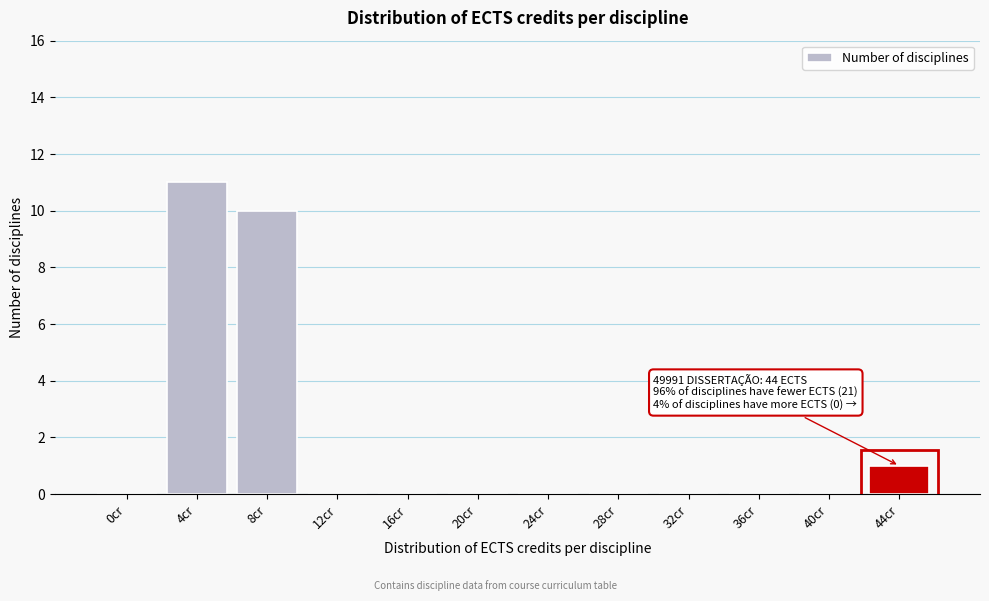

Reading left to right, extract all data points from this chart.

0cr=0	4cr=11	8cr=10	12cr=0	16cr=0	20cr=0	24cr=0	28cr=0	32cr=0	36cr=0	40cr=0	44cr=1